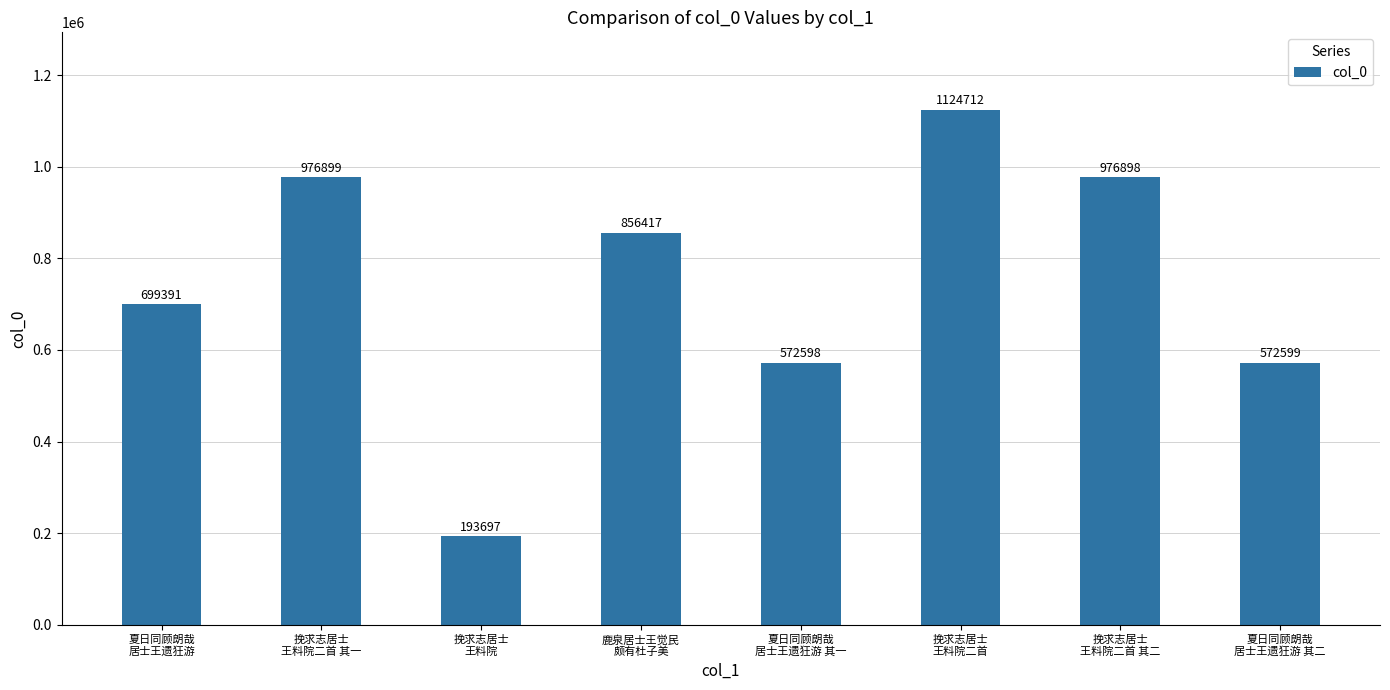

Between 夏日同顾朗哉
居士王遗狂游 其一 and 挽求志居士
王料院, which is larger?

夏日同顾朗哉
居士王遗狂游 其一